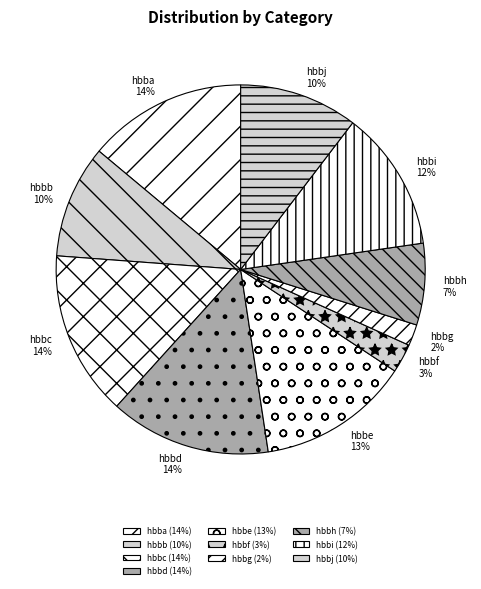

To the nearest percent, what is the difference between the hbbb and hbbg slice percentages?

8%